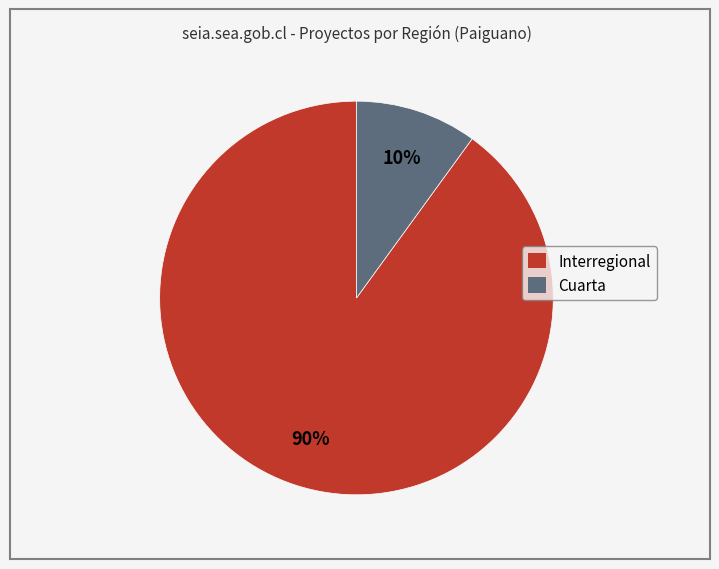

To the nearest percent, what percentage of the pie is Cuarta?

10%